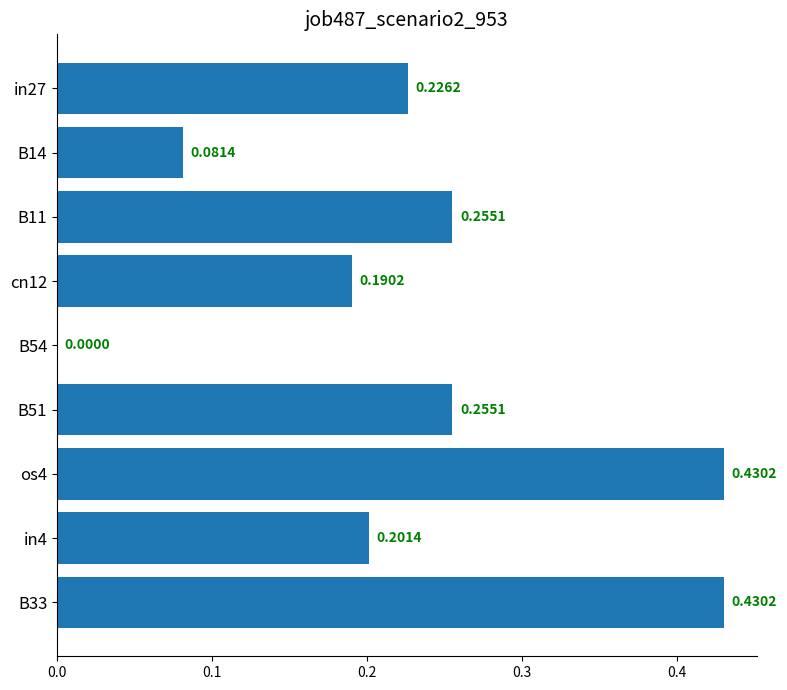

Are the bars grouped side by side (vs. stacked)?

No